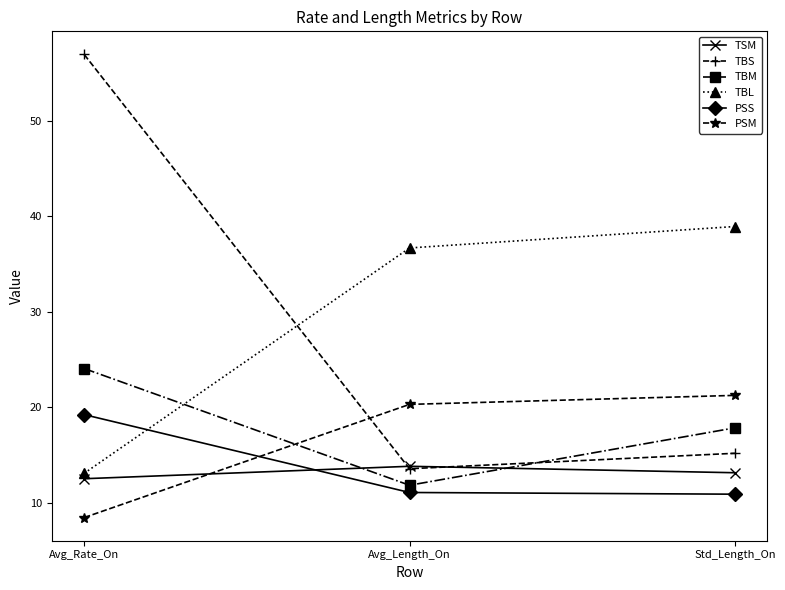

Count the number of data series in this chart.

6